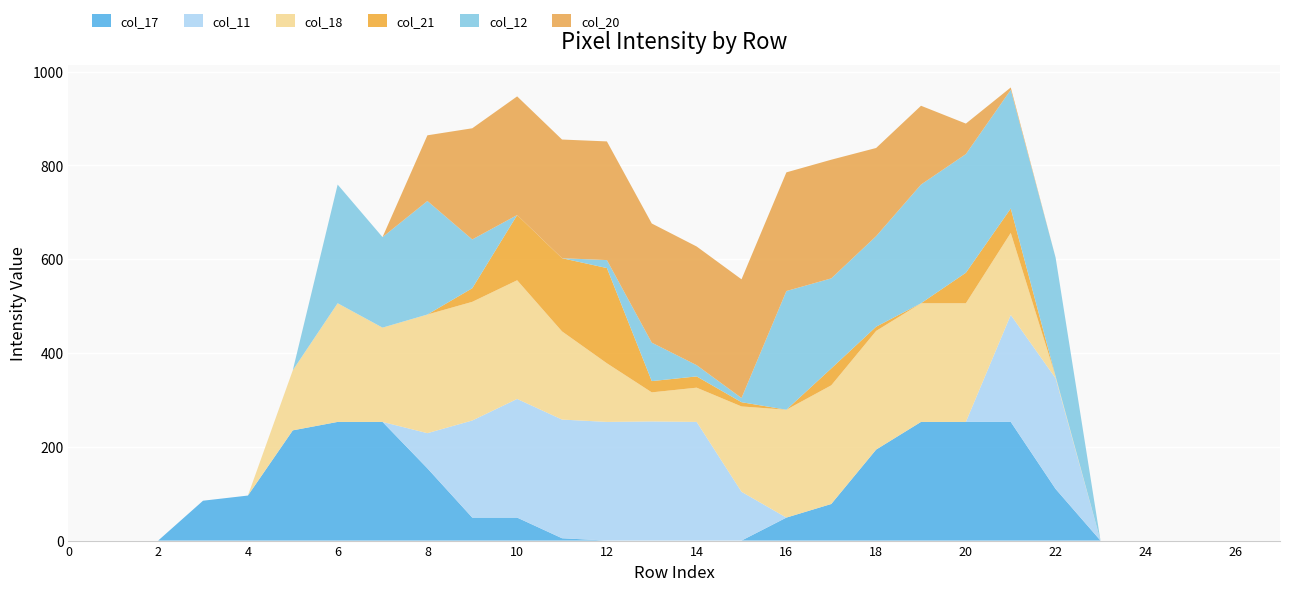

Reading right to left, transcribe all the data shown in this chart.

col_17: 27=0	26=0	25=0	24=0	23=0	22=110	21=253	20=253	19=253	18=194	17=78	16=49	15=0	14=0	13=0	12=0	11=5	10=49	9=49	8=154	7=253	6=253	5=235	4=96	3=85	2=0	1=0	0=0
col_11: 27=0	26=0	25=0	24=0	23=0	22=236	21=228	20=0	19=0	18=0	17=0	16=0	15=104	14=253	13=254	12=253	11=253	10=253	9=207	8=75	7=0	6=0	5=0	4=0	3=0	2=0	1=0	0=0
col_18: 27=0	26=0	25=0	24=0	23=0	22=4	21=175	20=253	19=253	18=253	17=253	16=230	15=182	14=73	13=62	12=125	11=188	10=253	9=253	8=253	7=201	6=253	5=128	4=0	3=0	2=0	1=0	0=0
col_21: 27=0	26=0	25=0	24=0	23=0	22=0	21=52	20=65	19=0	18=9	17=36	16=0	15=9	14=24	13=24	12=203	11=156	10=139	9=29	8=0	7=0	6=0	5=0	4=0	3=0	2=0	1=0	0=0
col_12: 27=0	26=0	25=0	24=0	23=0	22=253	21=253	20=253	19=253	18=193	17=192	16=253	15=9	14=24	13=82	12=17	11=0	10=0	9=104	8=242	7=193	6=253	5=0	4=0	3=0	2=0	1=0	0=0
col_20: 27=0	26=0	25=0	24=0	23=0	22=0	21=5	20=65	19=168	18=188	17=253	16=253	15=253	14=253	13=254	12=253	11=253	10=253	9=237	8=140	7=0	6=0	5=0	4=0	3=0	2=0	1=0	0=0